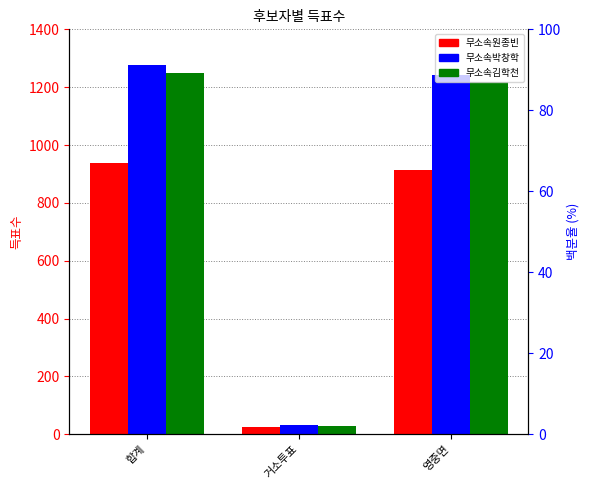

Where does the 무소속원종빈 series first go above 914?

합계